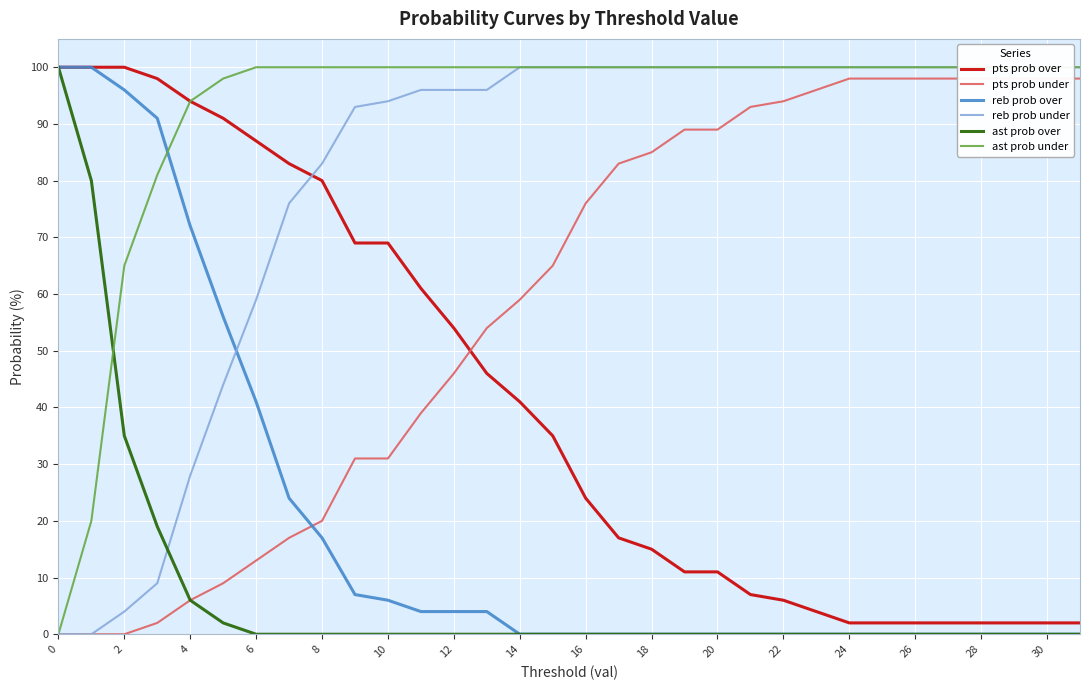

Does the chart display data point markers on the line(s)?

No